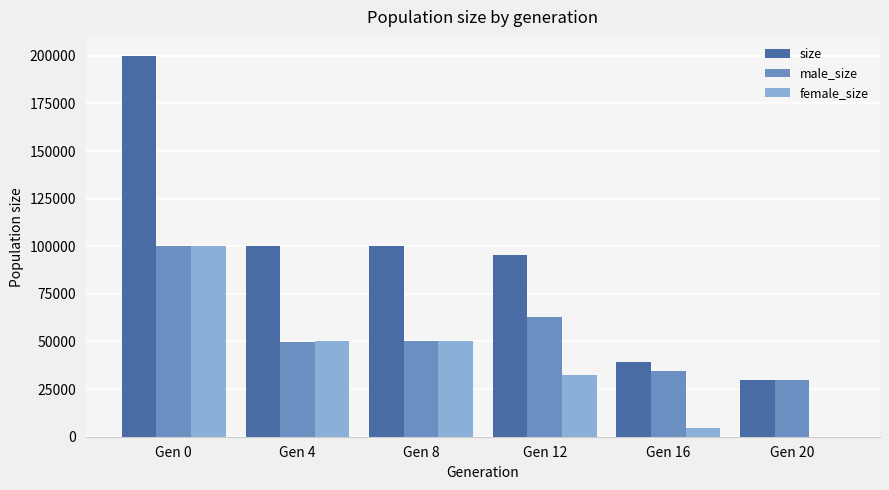

Which category has the highest value across all series?

Gen 0